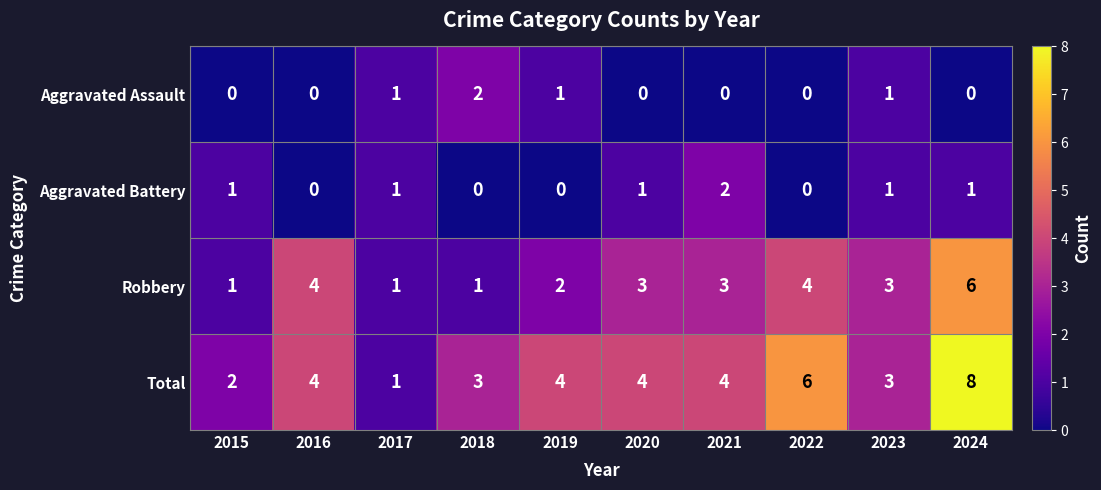

How many data points does each series have?

10